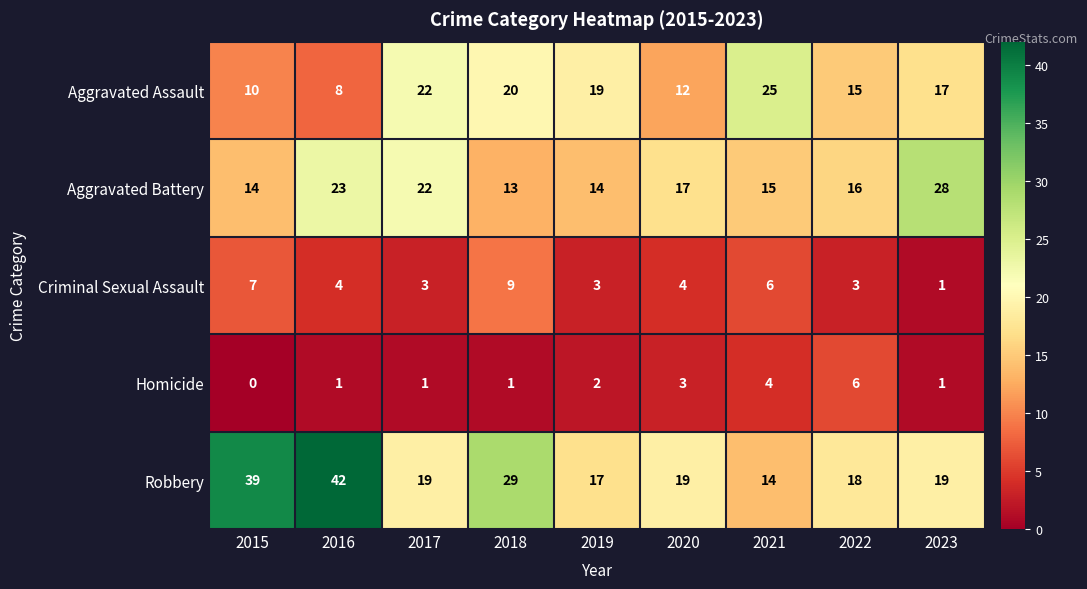

What is the difference between the Aggravated Battery values at 2019 and 2023?

14